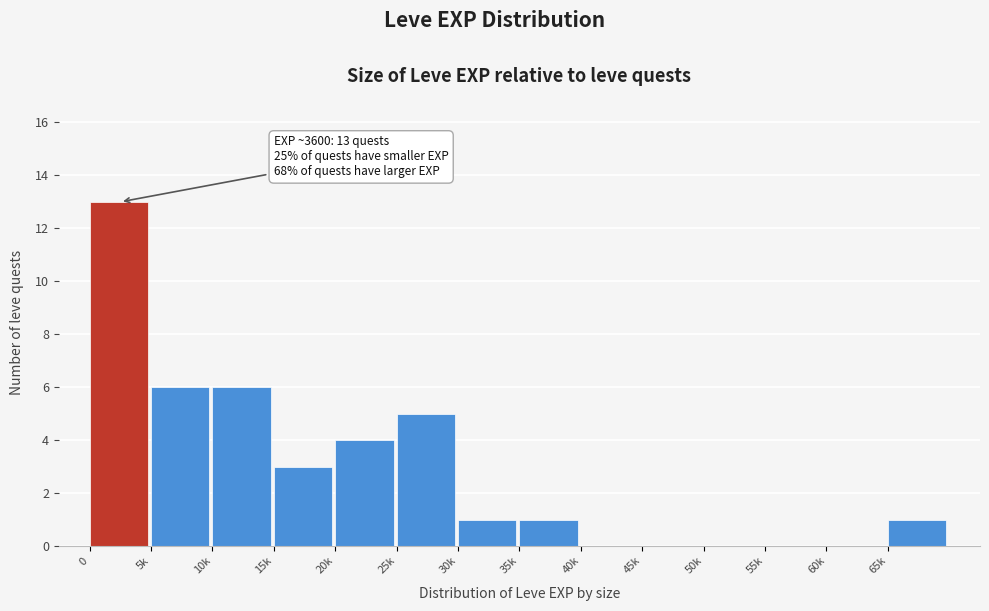

Reading right to left, extract all data points from this chart.

65k=1	60k=0	55k=0	50k=0	45k=0	40k=0	35k=1	30k=1	25k=5	20k=4	15k=3	10k=6	5k=6	0=13